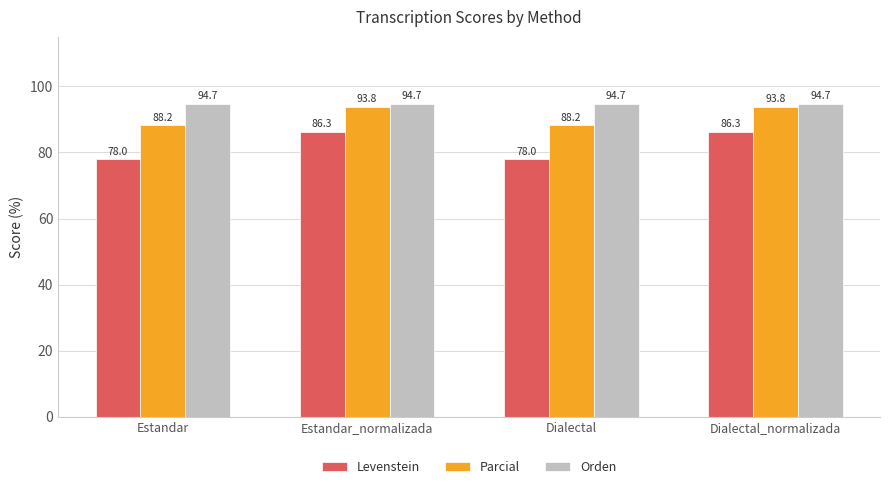

The value of Orden at Estandar_normalizada is 94.7. True or false?

True